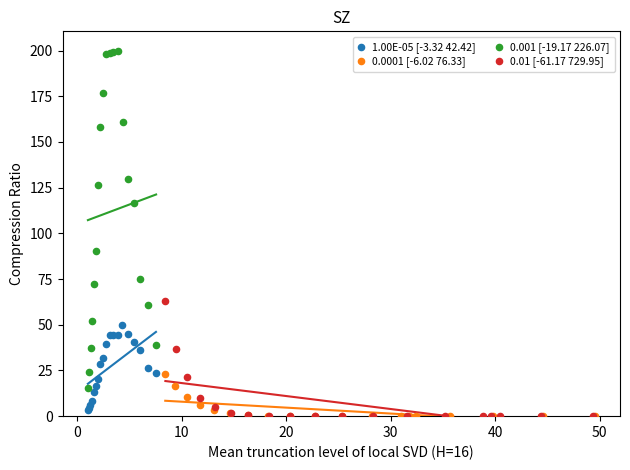

Which series has the largest Y range (max minus min)?

0.001 [-19.17 226.07]